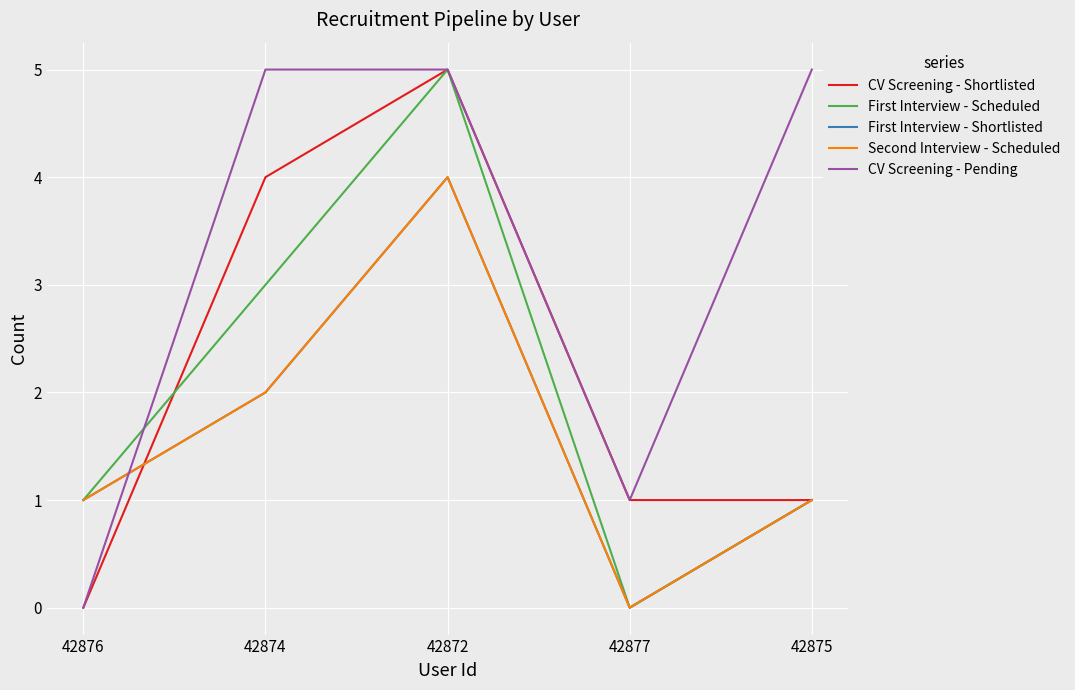

How many lines are shown in the chart?

5